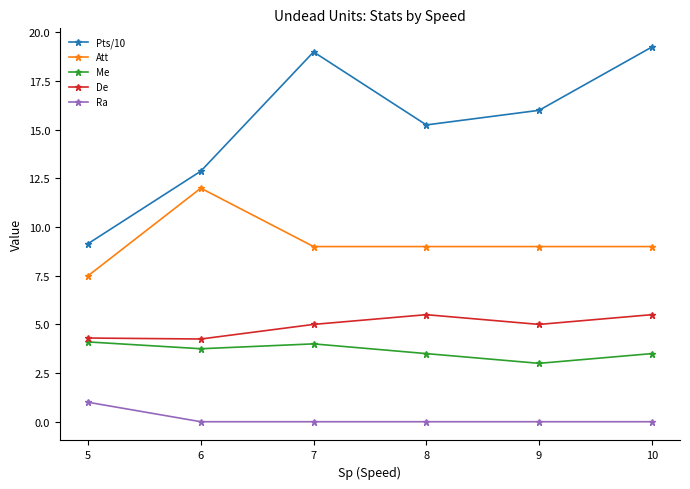

What is the difference between the maximum and second lowest values in the Me series?

0.6